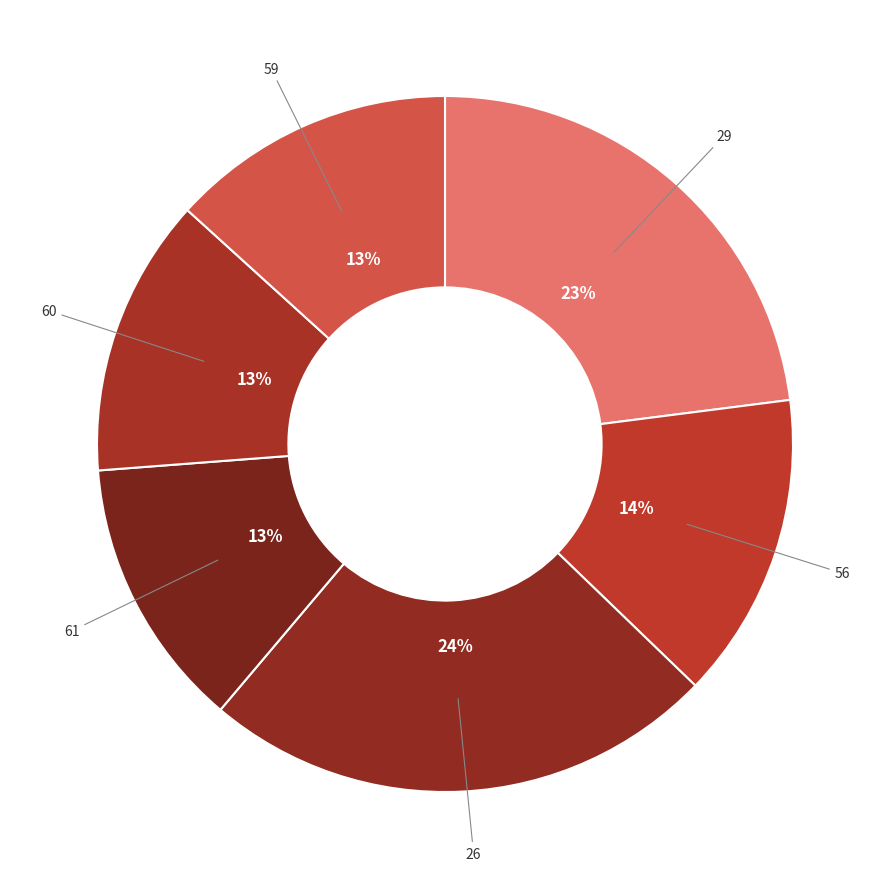

To the nearest percent, what is the combined percentage of 61 and 29?

36%